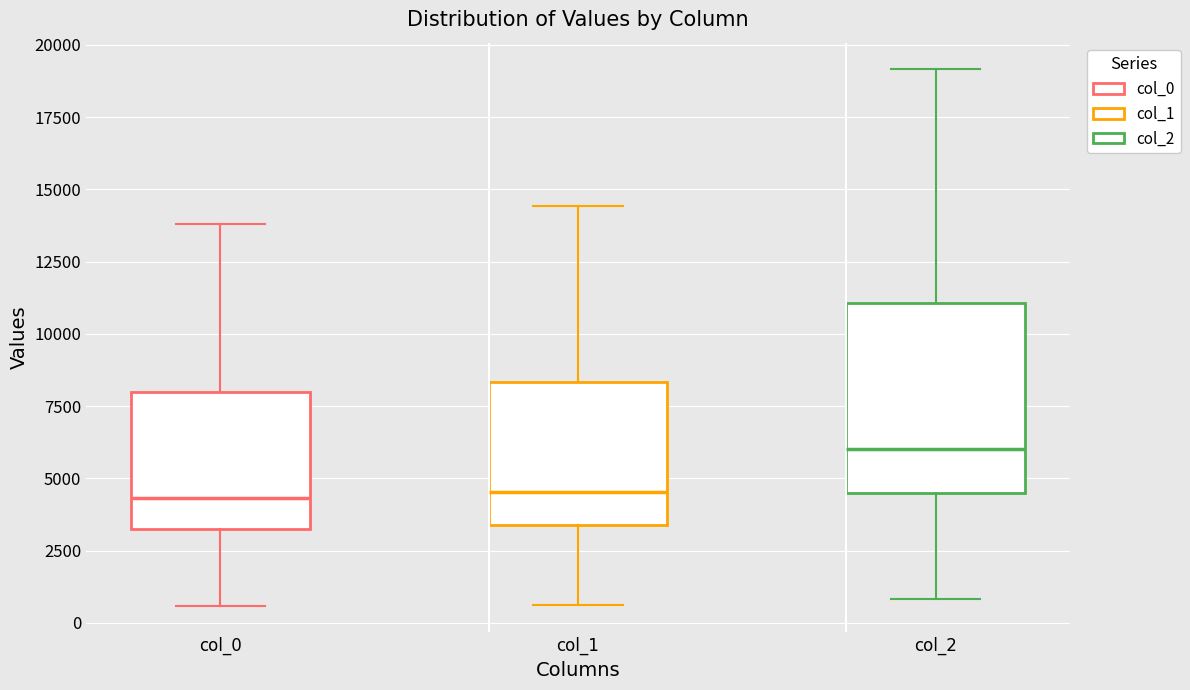

Which box has the highest median line?

col_2